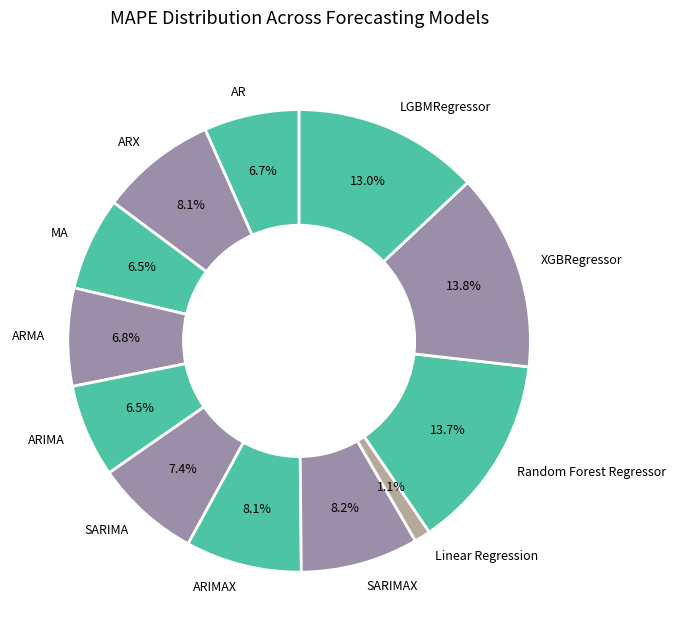

To the nearest percent, what is the combined percentage of MA and ARMA?

13%